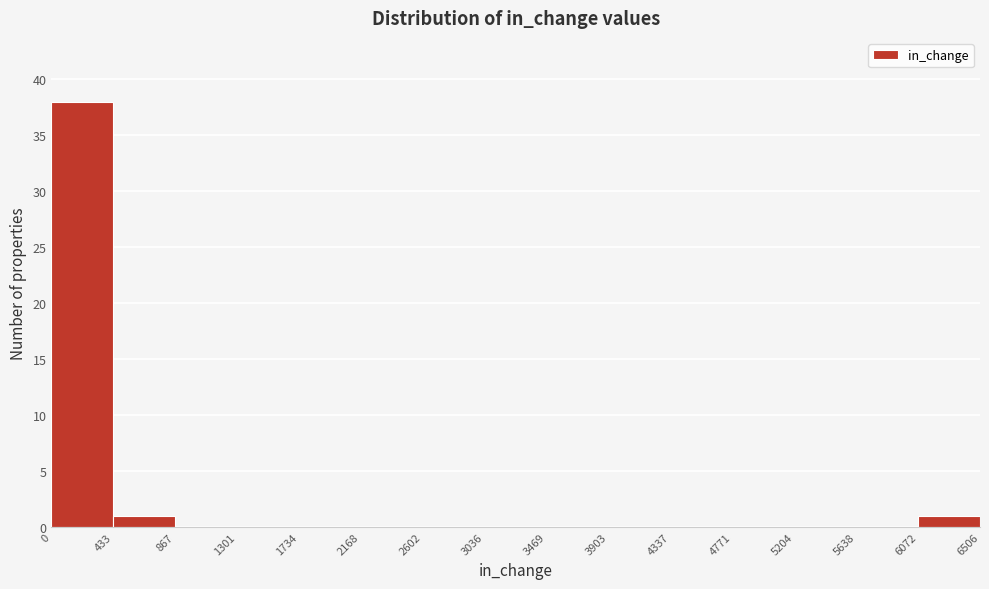

Reading left to right, list every bar in this chart as the range it spans on the x-axis followed by its height. The values are not printed on the chart, so give them approximately, as read against the axis.

0 to 433: 38
433 to 867: 1
867 to 1301: 0
1301 to 1734: 0
1734 to 2168: 0
2168 to 2602: 0
2602 to 3036: 0
3036 to 3469: 0
3469 to 3903: 0
3903 to 4337: 0
4337 to 4771: 0
4771 to 5204: 0
5204 to 5638: 0
5638 to 6072: 0
6072 to 6506: 1